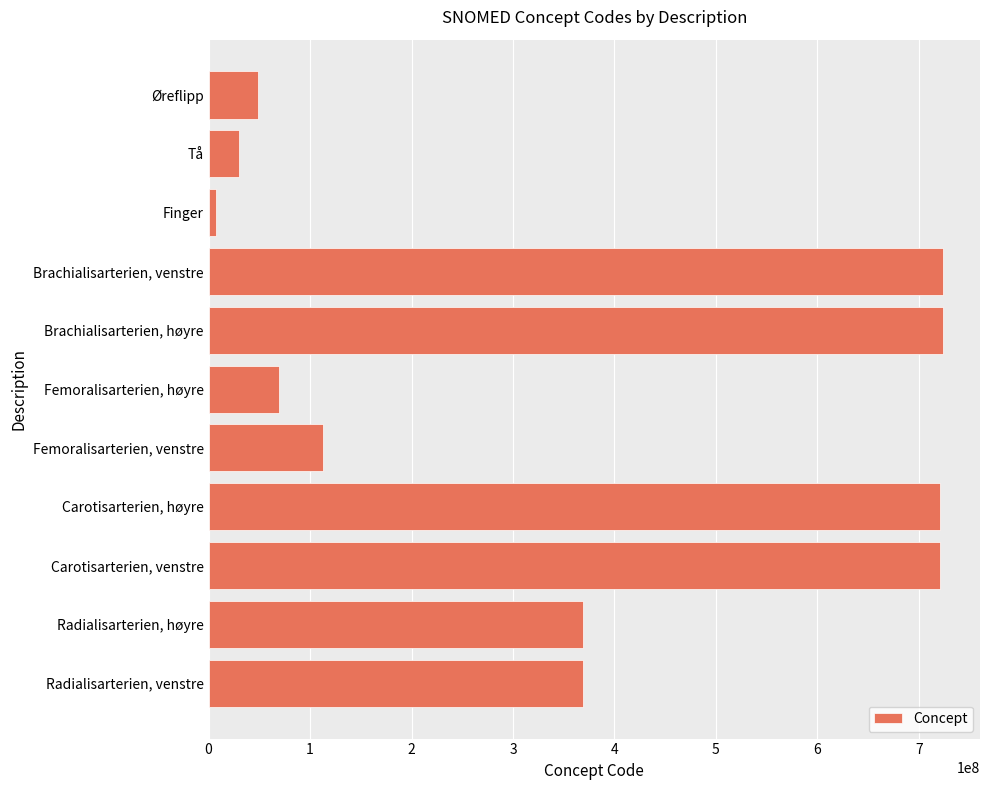

How many data points are less than 368503001?

5